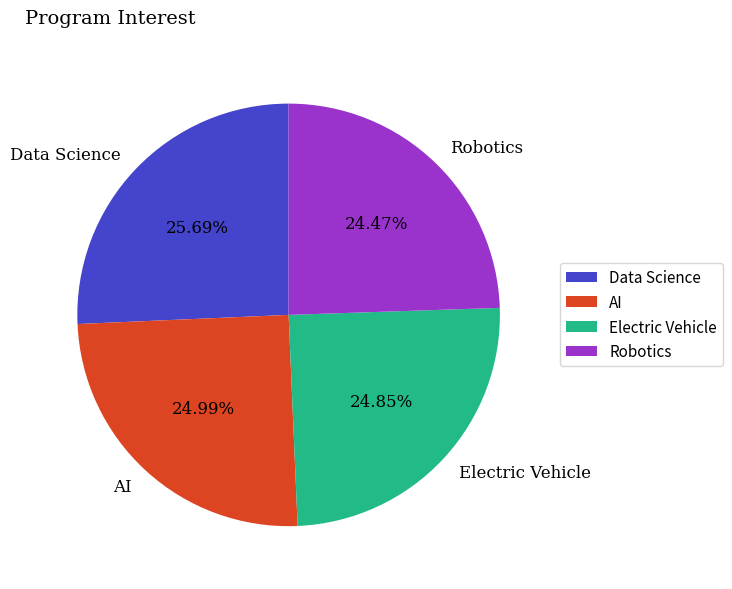

To the nearest percent, what is the average slice percentage?

25%